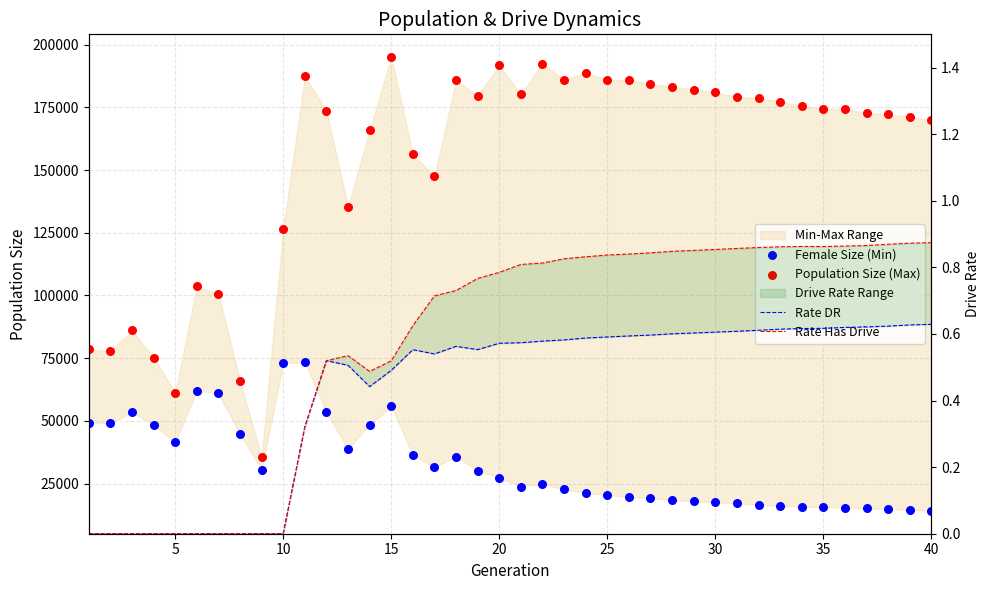

At how many categories does at least one series exceed 173164?

22